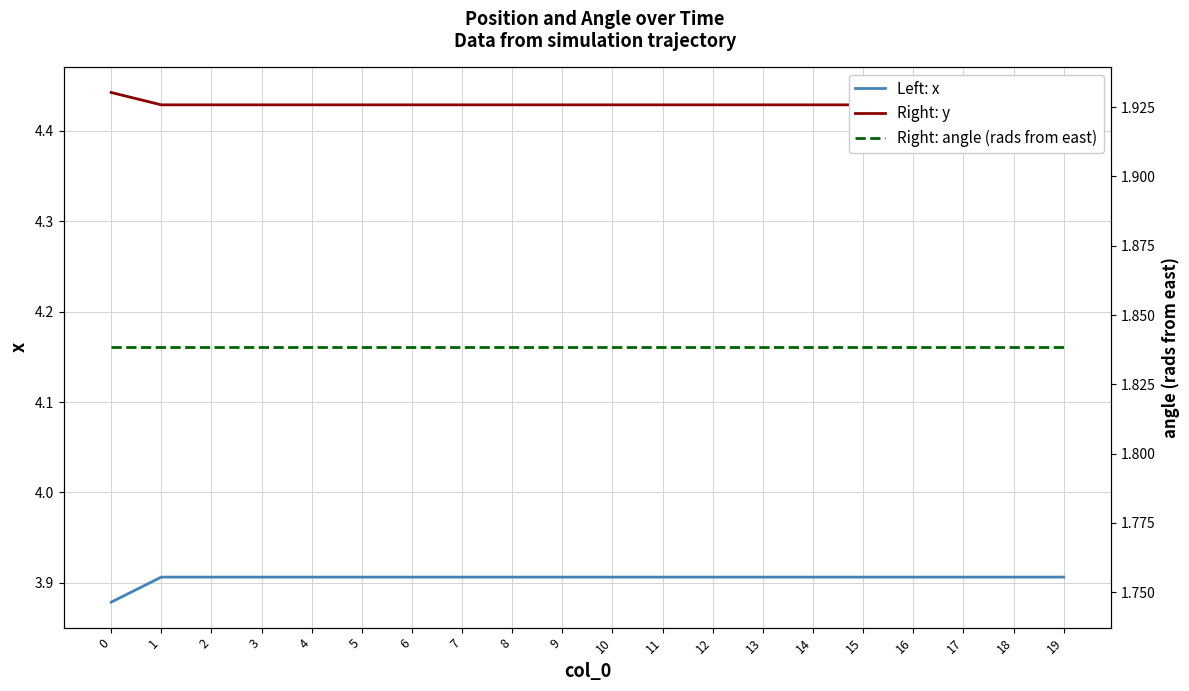

True or false: Right: angle (rads from east) has more than 0 interior local peaks.

False